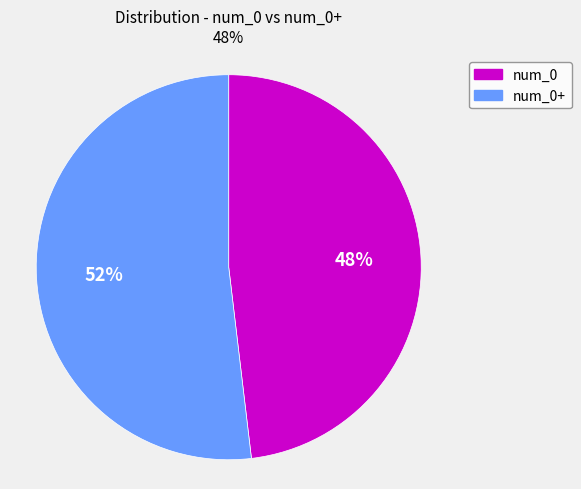

To the nearest percent, what is the combined percentage of num_0 and num_0+?

100%